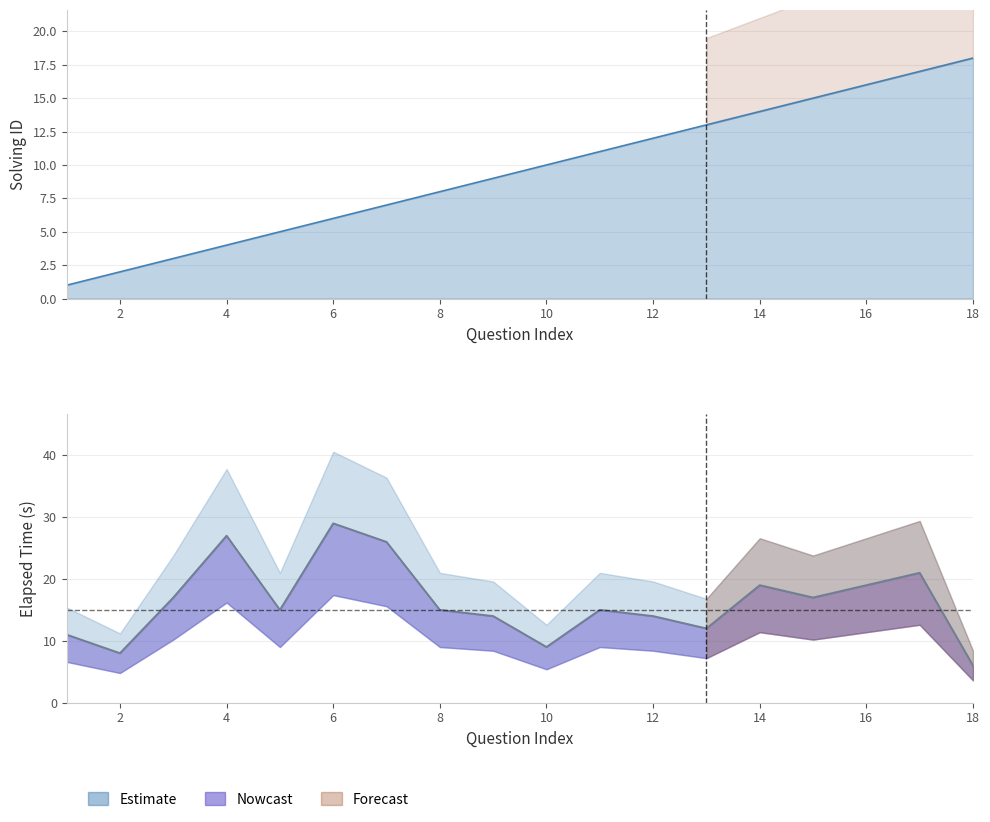

Which series has the largest range (max minus min)?

elapsed_time